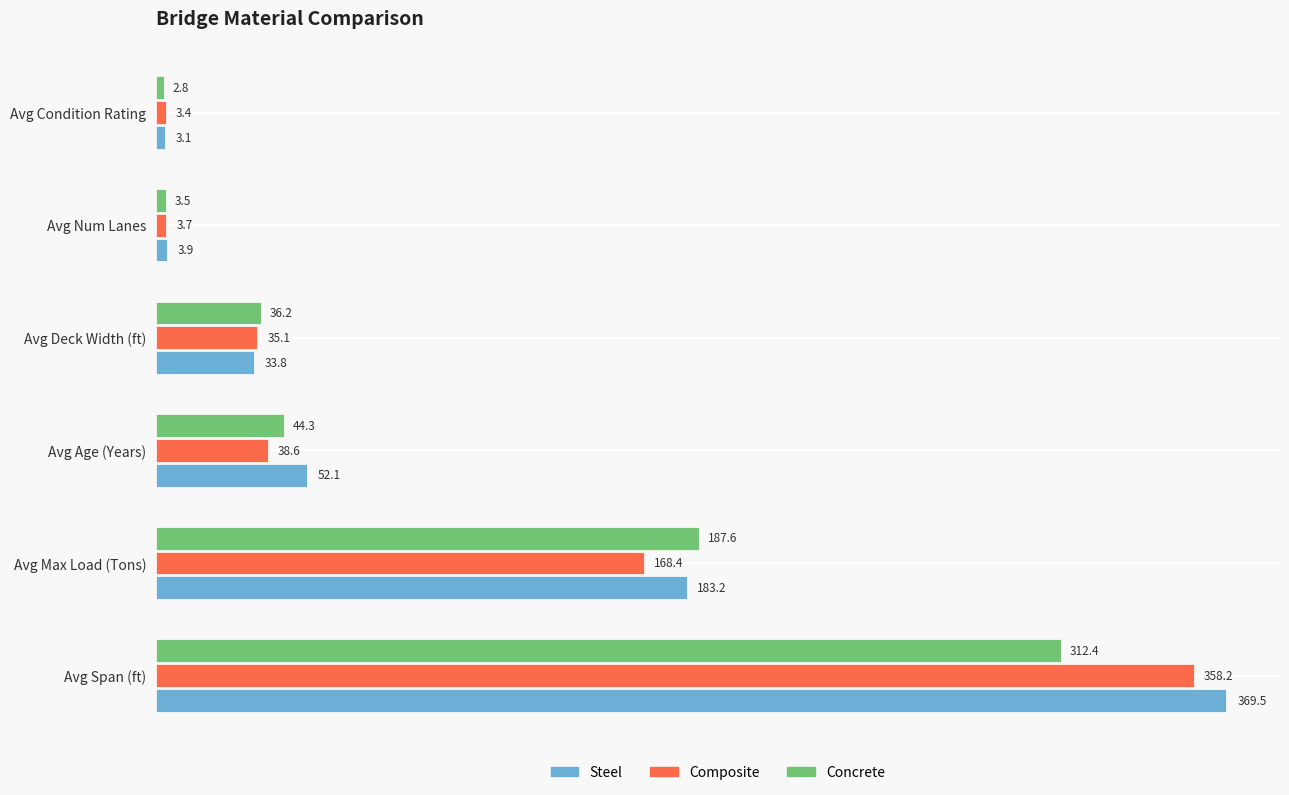

The Composite series shows 38.6 at Avg Age (Years). True or false?

True